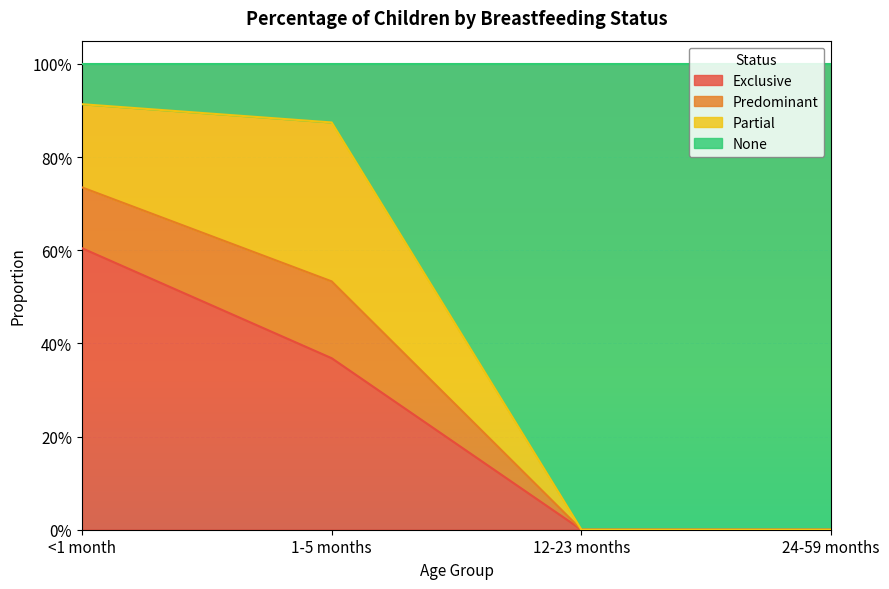

What are all the series names shown in the legend?

Exclusive, Predominant, Partial, None